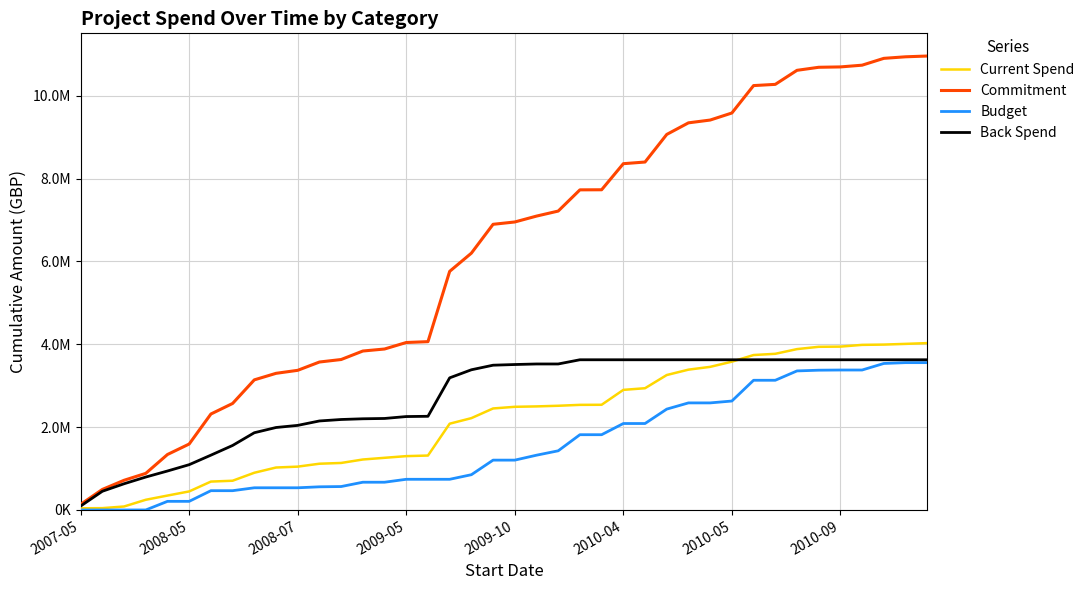

What are all the series names shown in the legend?

Current Spend, Commitment, Budget, Back Spend